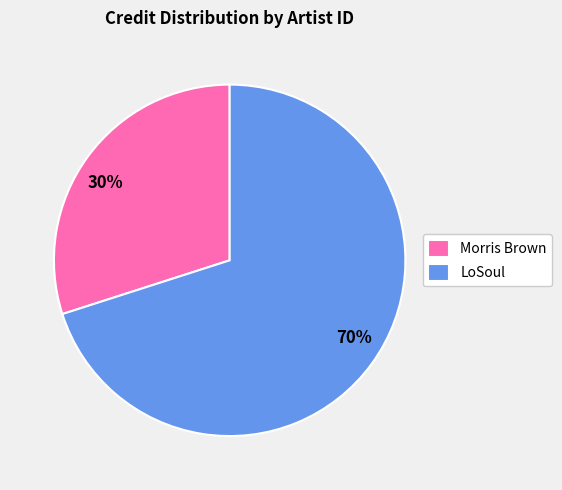

What is the largest slice in the pie chart?

LoSoul